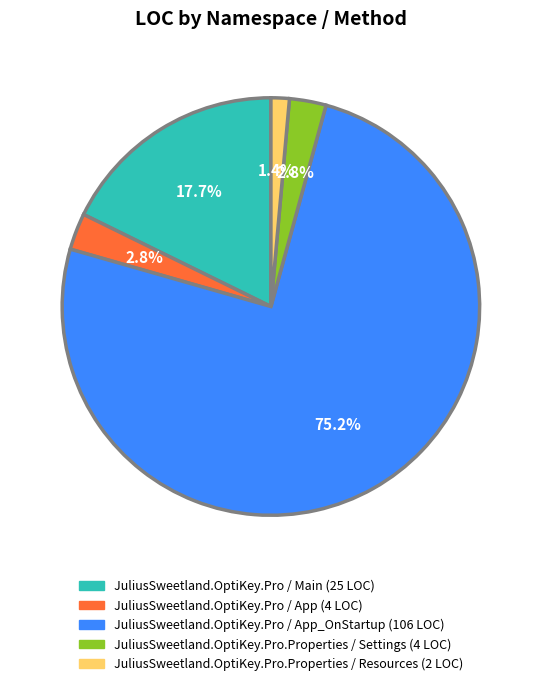

How many segments does this pie chart have?

5